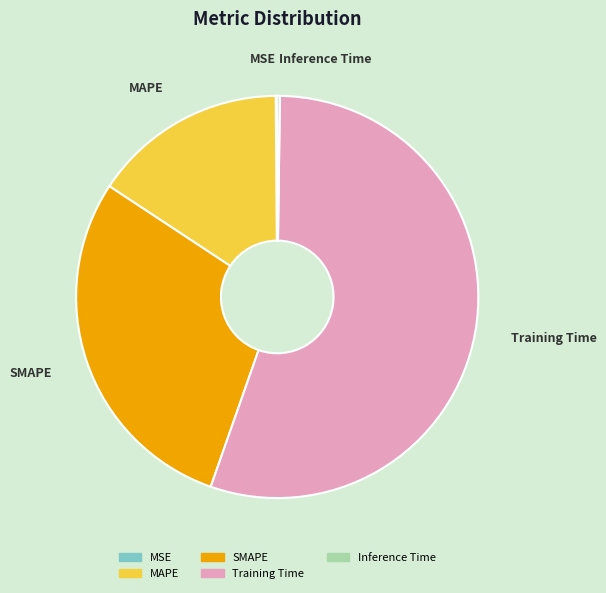

Combined, do Training Time and MAPE account for over 50%?

Yes